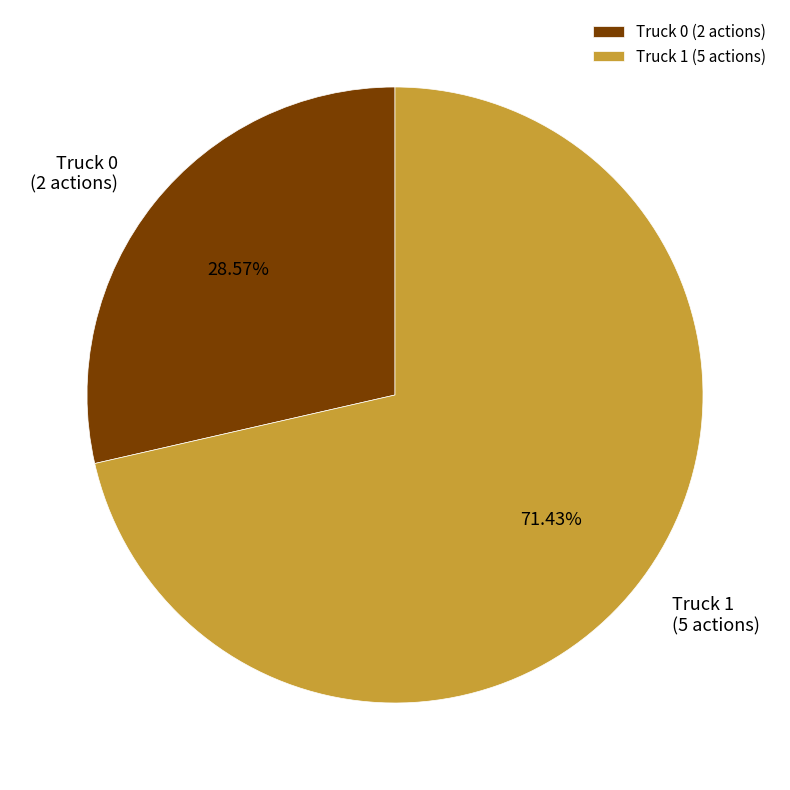

To the nearest percent, what is the combined percentage of Truck 1 and Truck 0?

100%